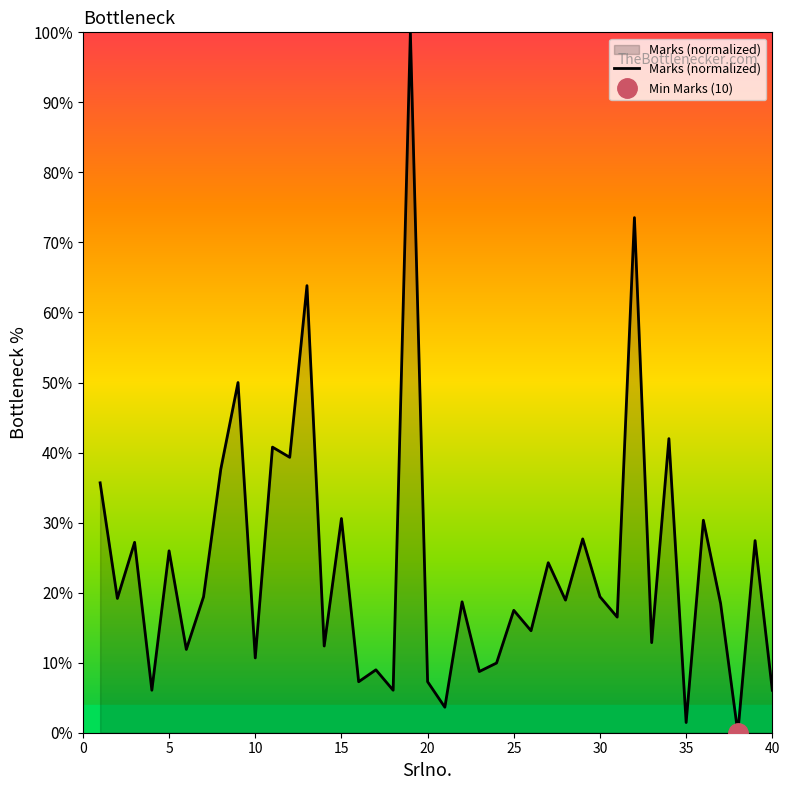

Is it true that Marks (normalized) equals 1.5 at 35?

True